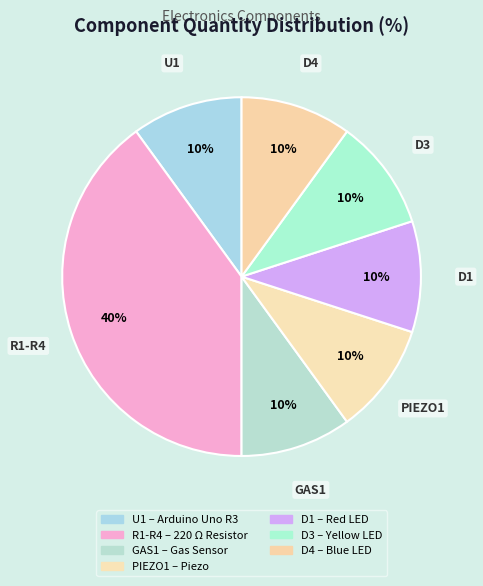

Count the number of slices in the pie.

7